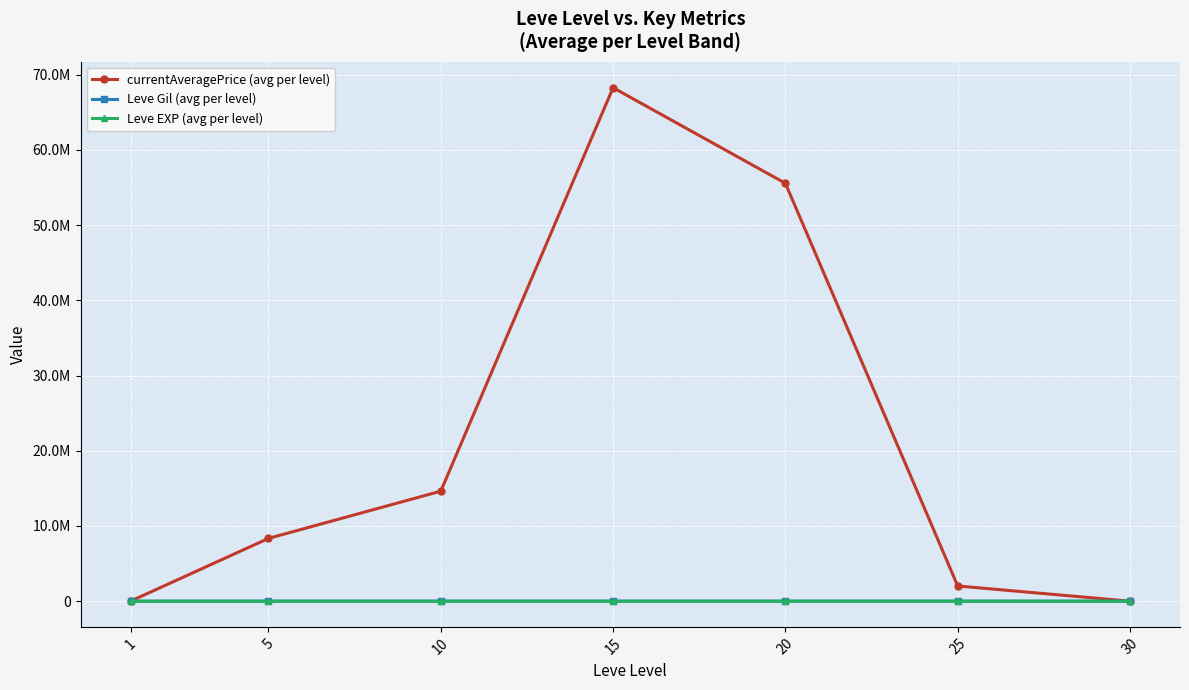

What is the difference between the maximum and minimum values in the currentAveragePrice (avg per level) series?

68271276.2